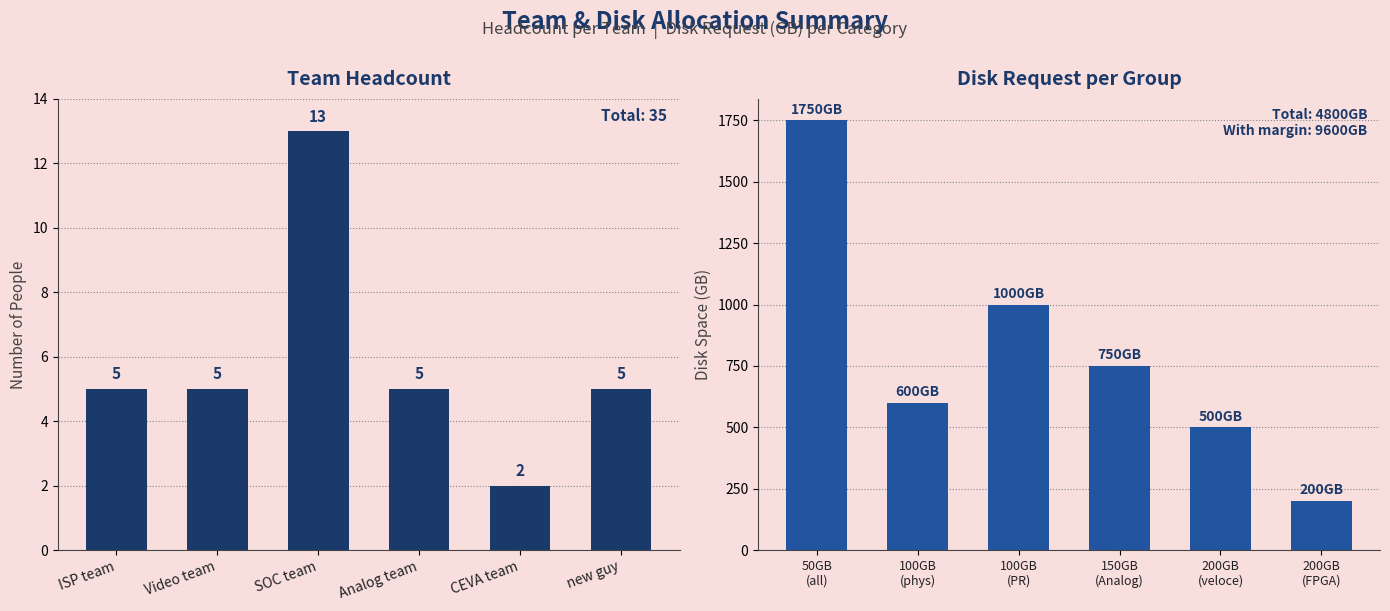

What is the value of the Disk Request (GB) bar at the 4th from the left?

750